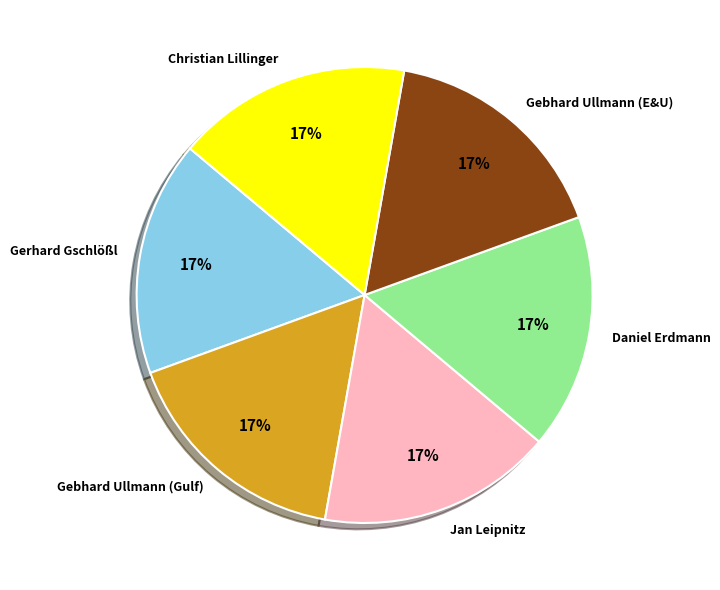

To the nearest percent, what is the average slice percentage?

17%